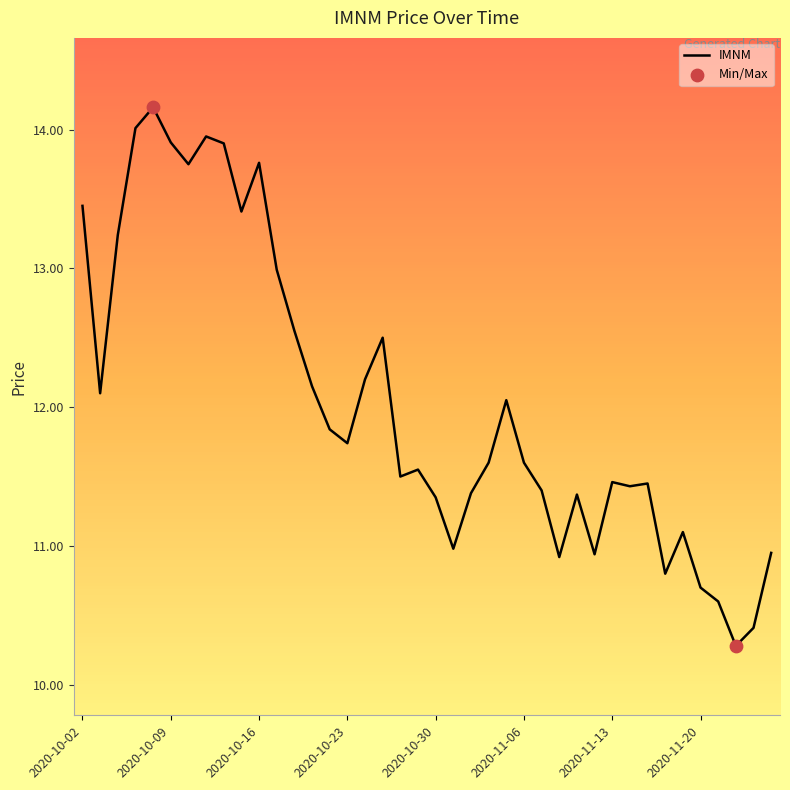

What is the difference between the maximum and minimum values?

3.9